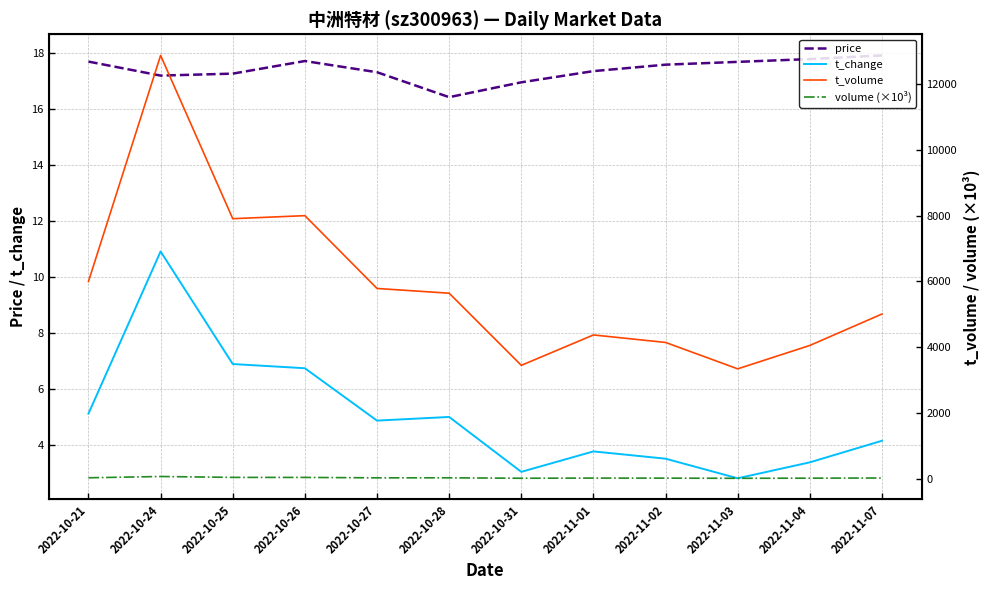

At which category does the chart reach its peak across all series?

2022-10-24